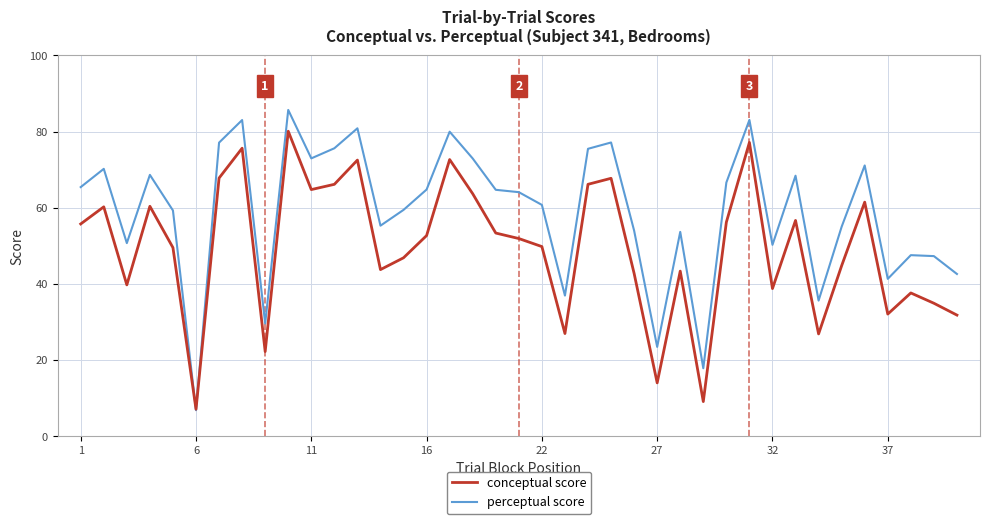

What is the minimum value shown in the chart?

6.9